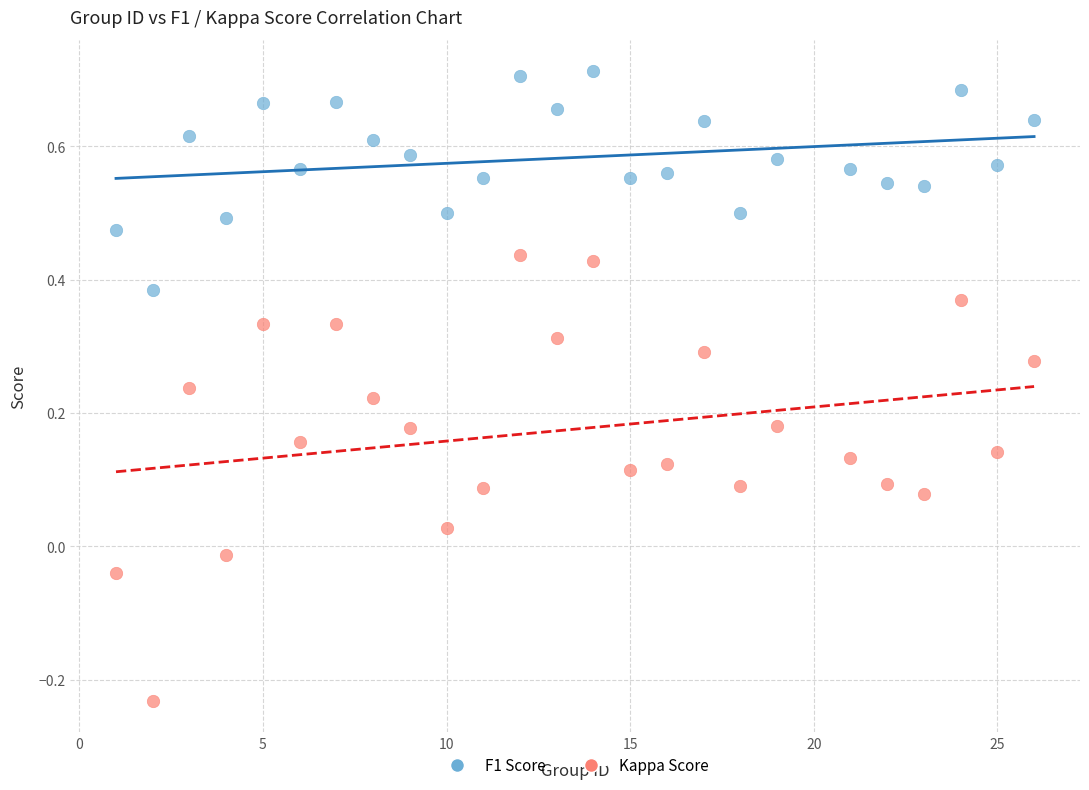

Across all data points, what is the range of X values (max minus min)?

25.0